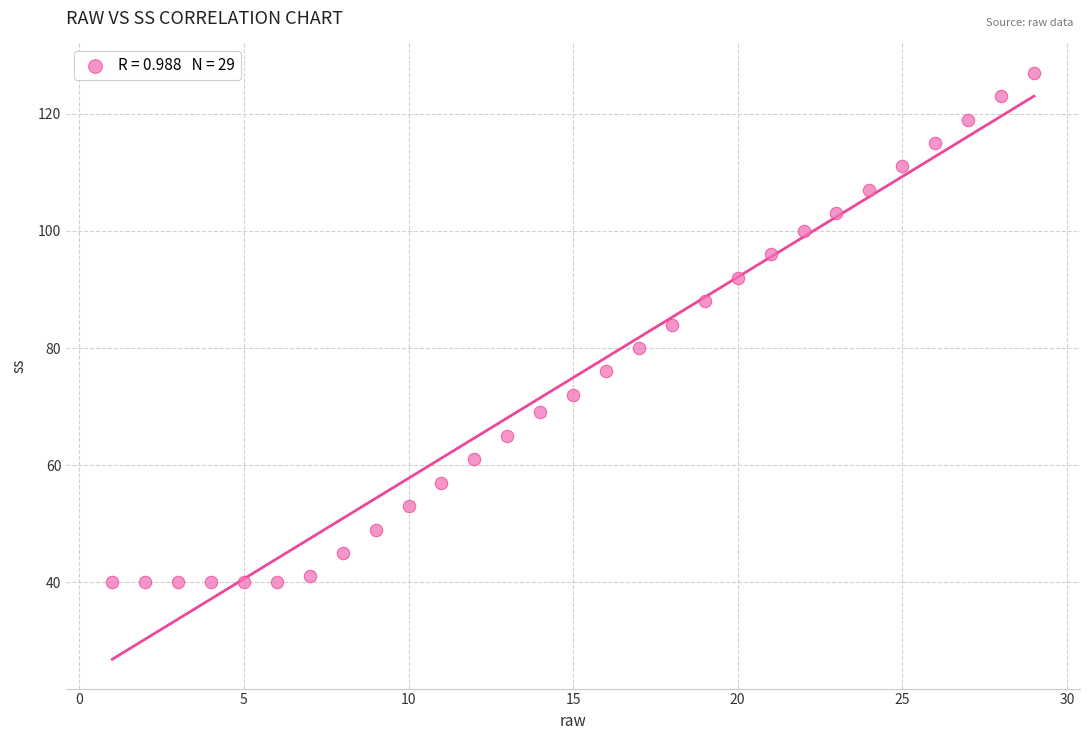

What is the range of Y values (max minus min)?

87